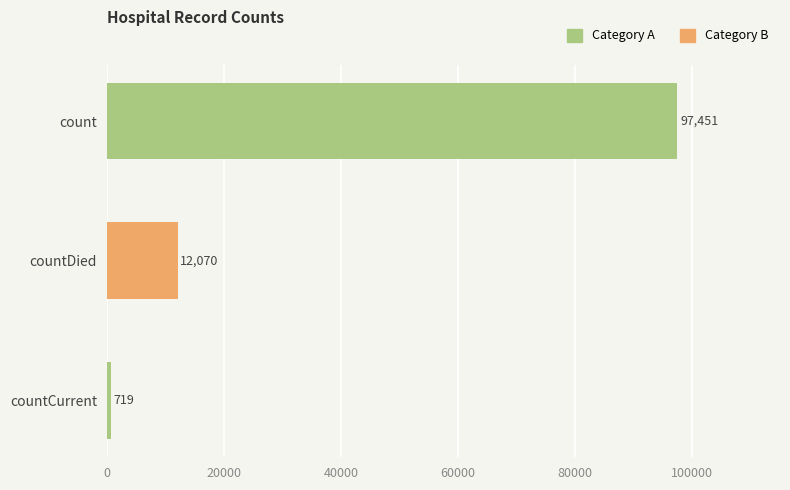

Is it true that the value at countDied is 12070?

True